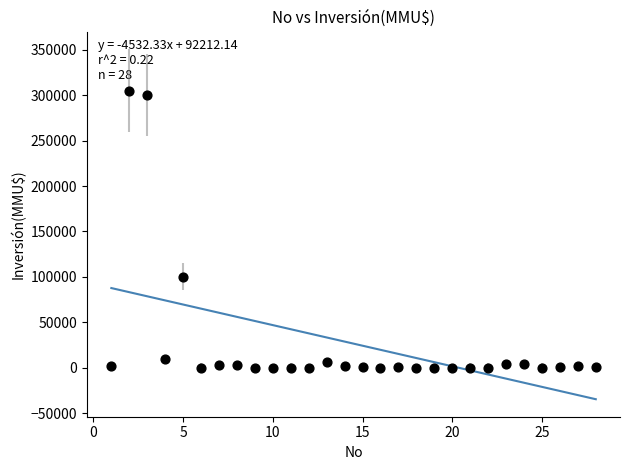

What is the range of X values (max minus min)?

27